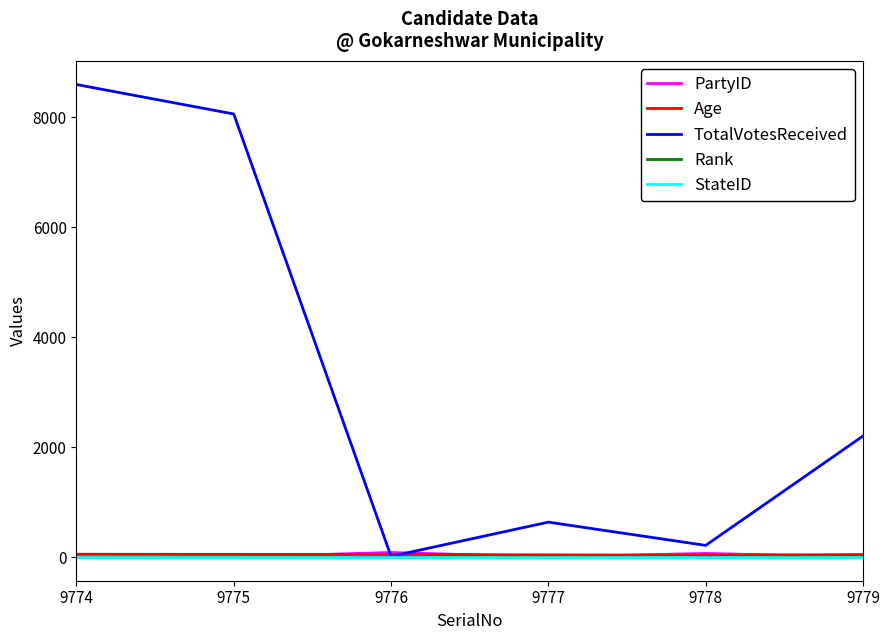

Is this an area chart (filled region under the line)?

No